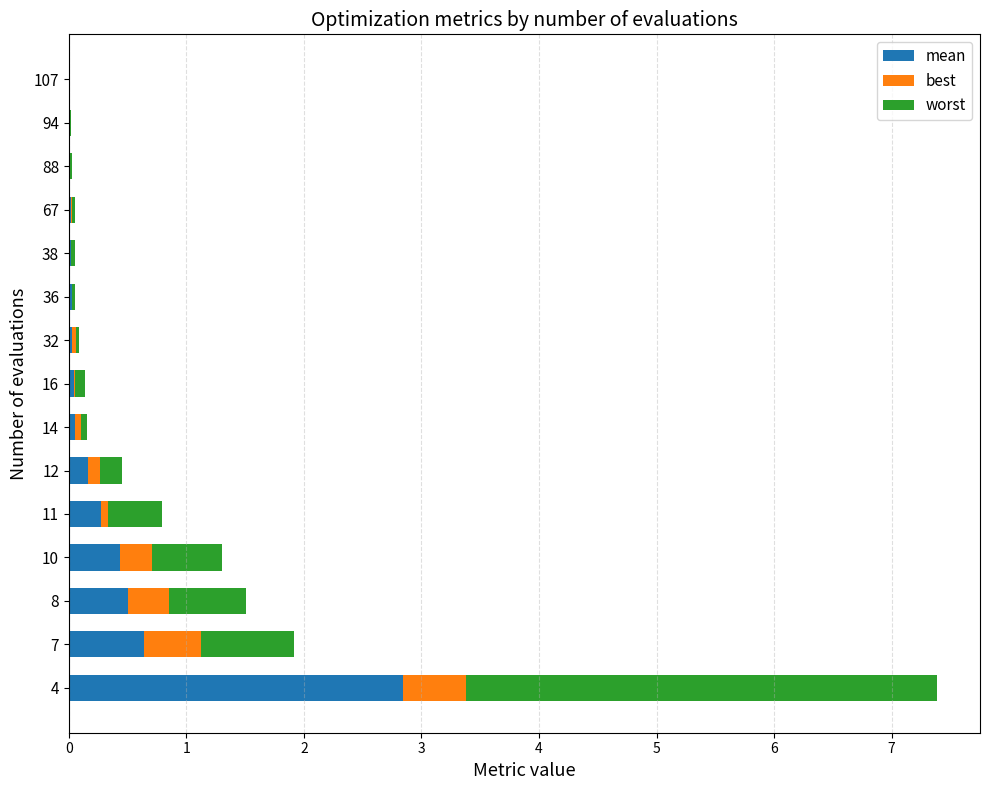

At which category is the sum across all series the highest?

4